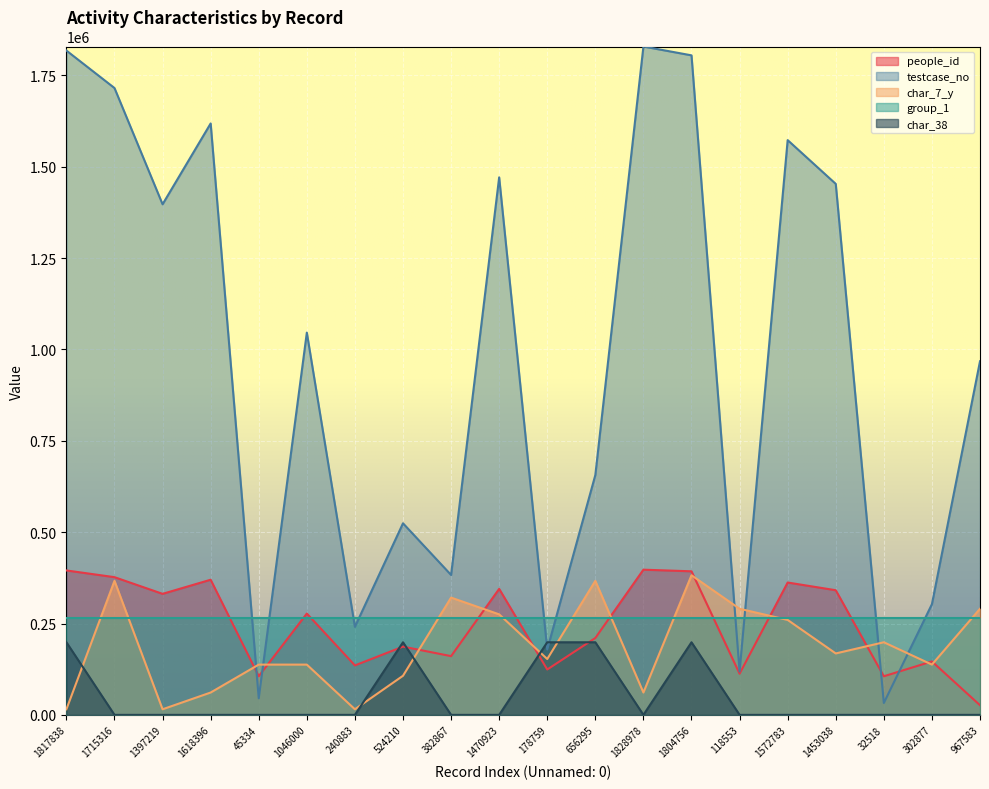

Which series ends up on top after the final intersection of testcase_no and group_1?

testcase_no